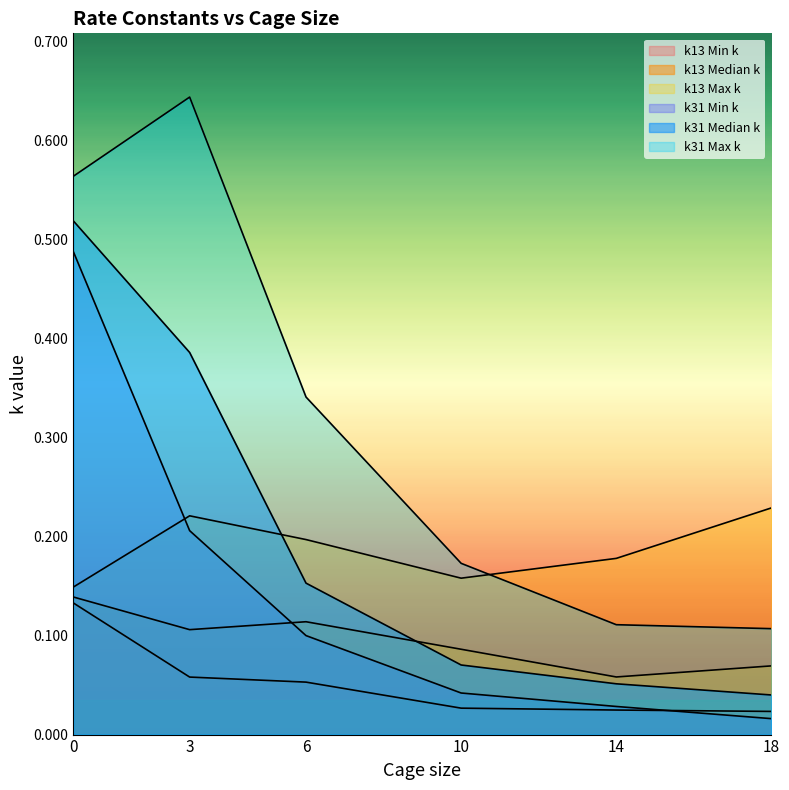

What is the greatest value displayed?

0.6